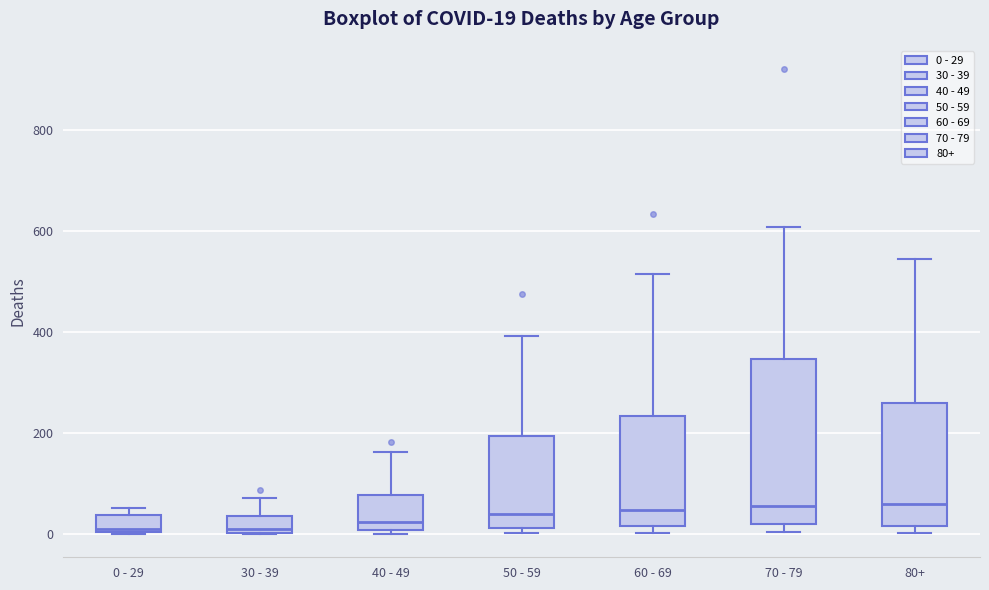

Comparing the boxes themselves (not the whiskers), which one is the tallest?

70 - 79